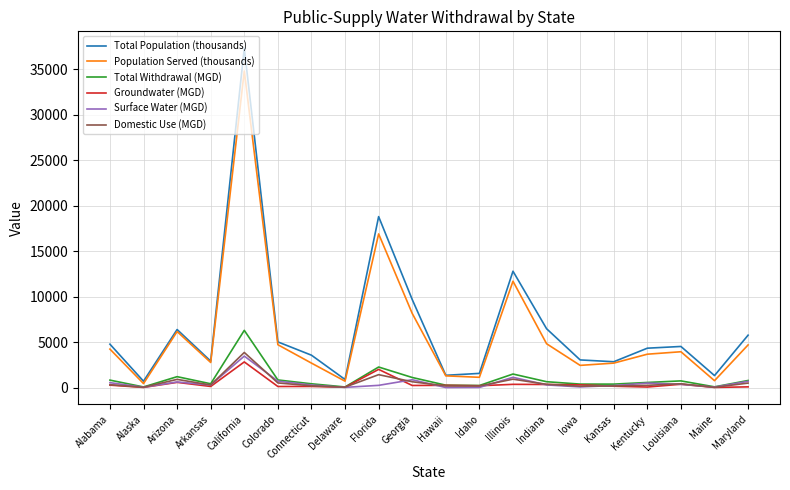

At how many categories does at least one series exceed 24624?

1